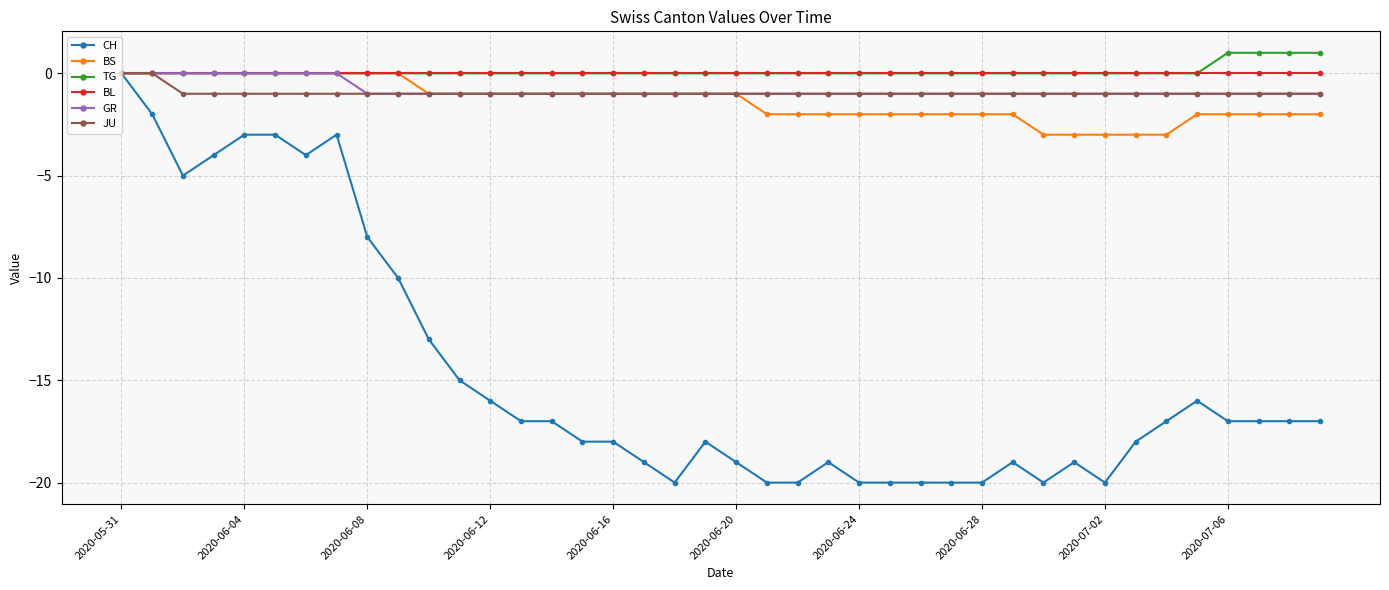

Is this an area chart (filled region under the line)?

No